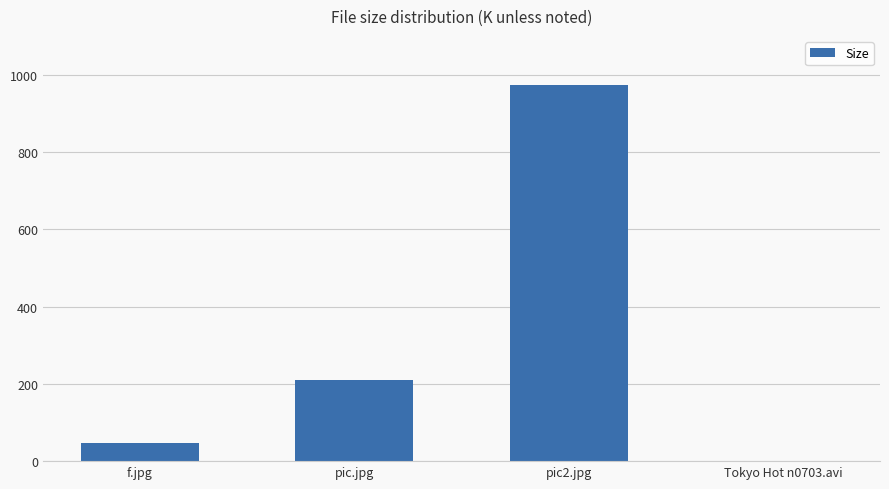

Which category has the highest value across all series?

pic2.jpg